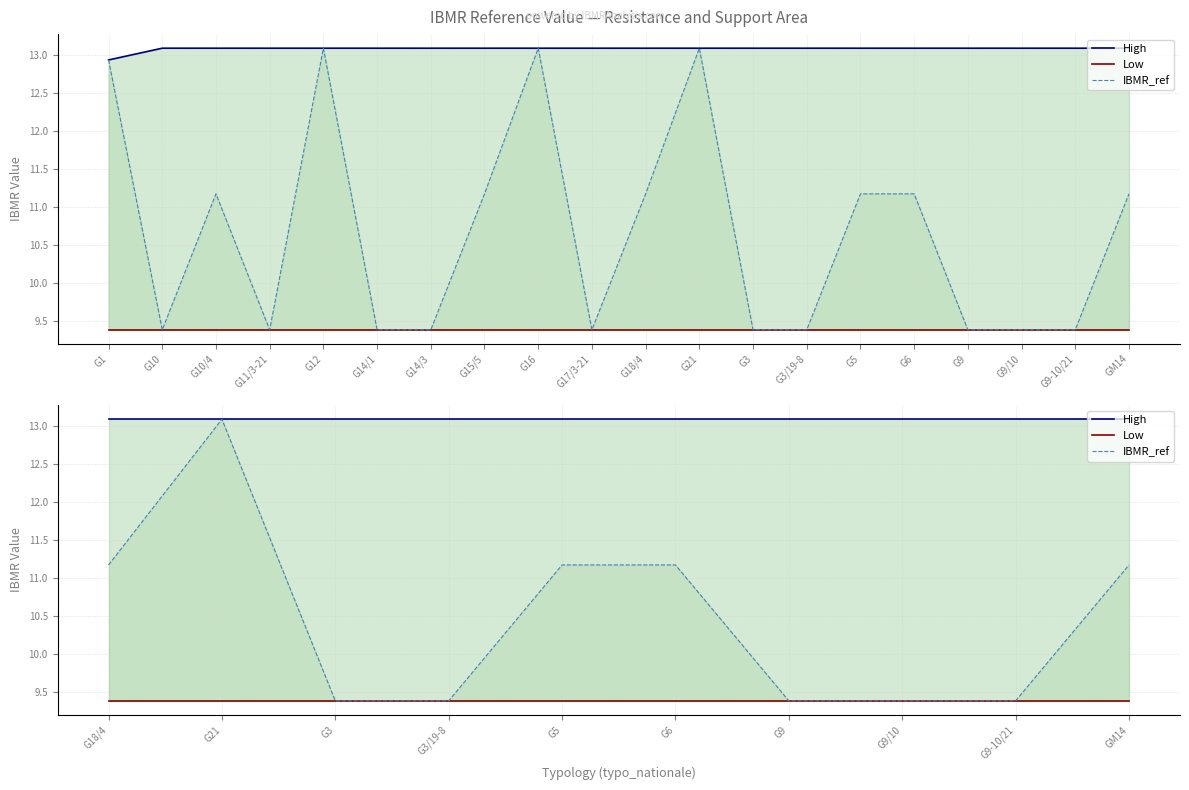

Which series has the largest total across all categories?

High